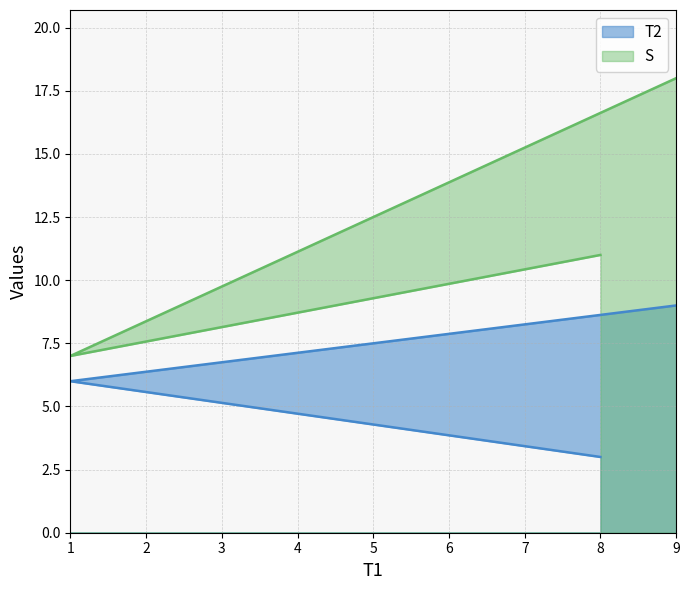

How many S values are between 7 and 18?

3